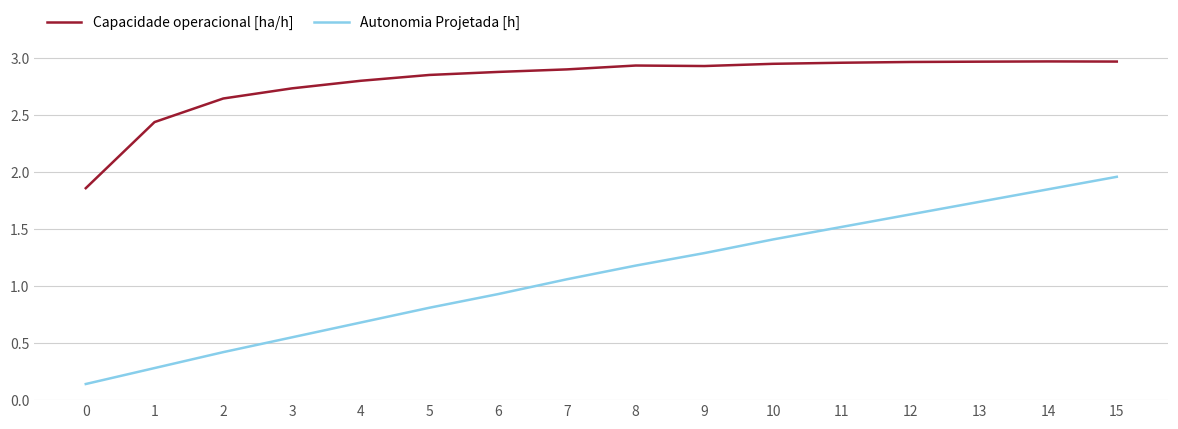

True or false: Capacidade operacional [ha/h] and Autonomia Projetada [h] intersect in this chart.

False